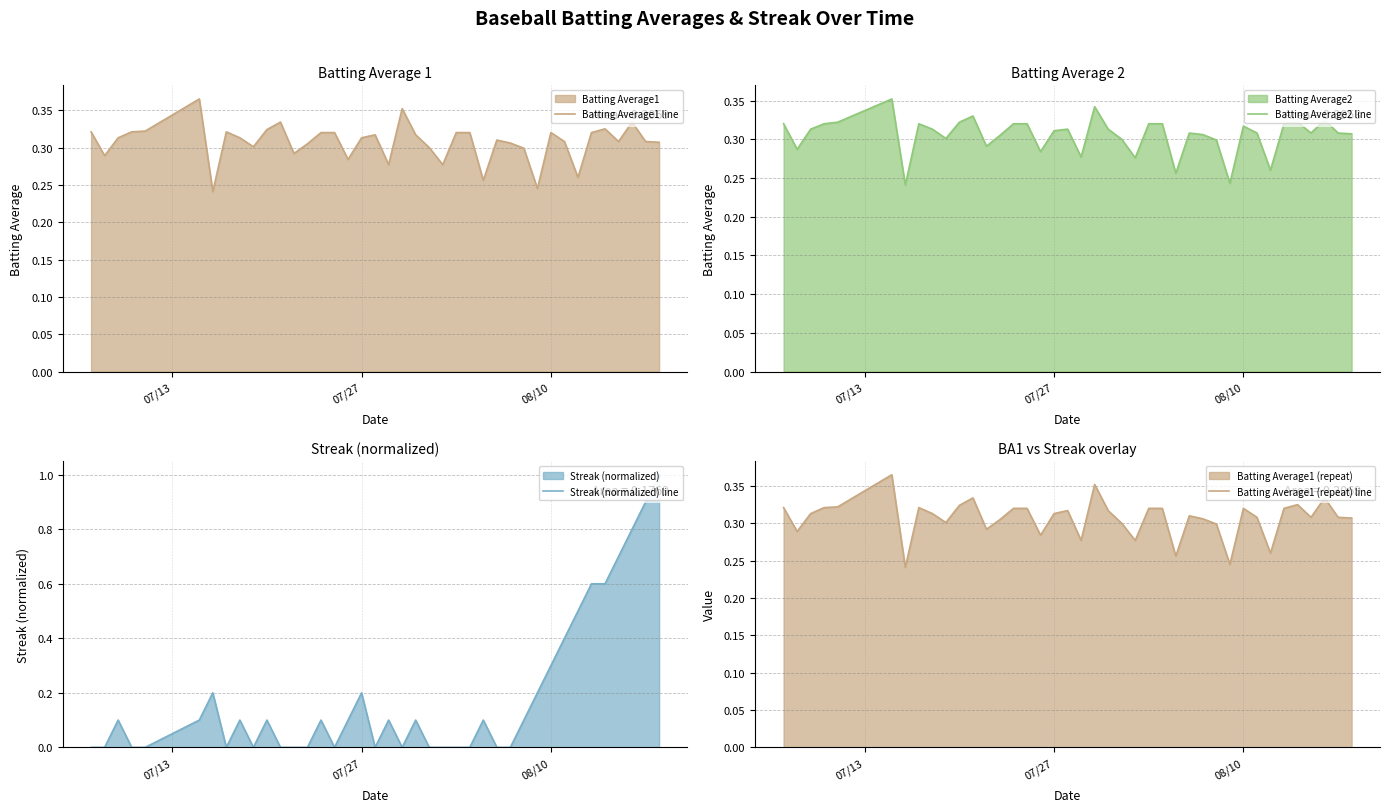

What is the highest value of the Streak (normalized) line series?

1.0